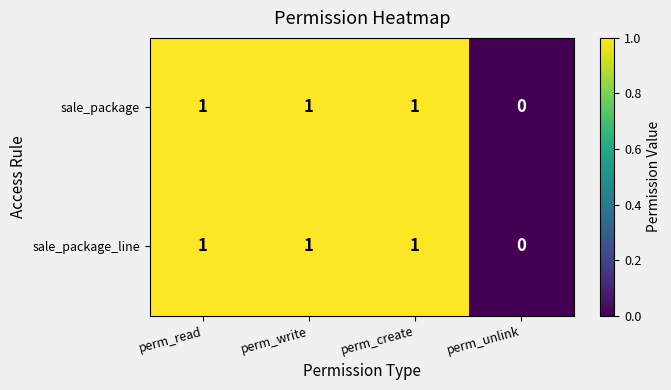

At which label is sale_package closest to 0?

perm_unlink